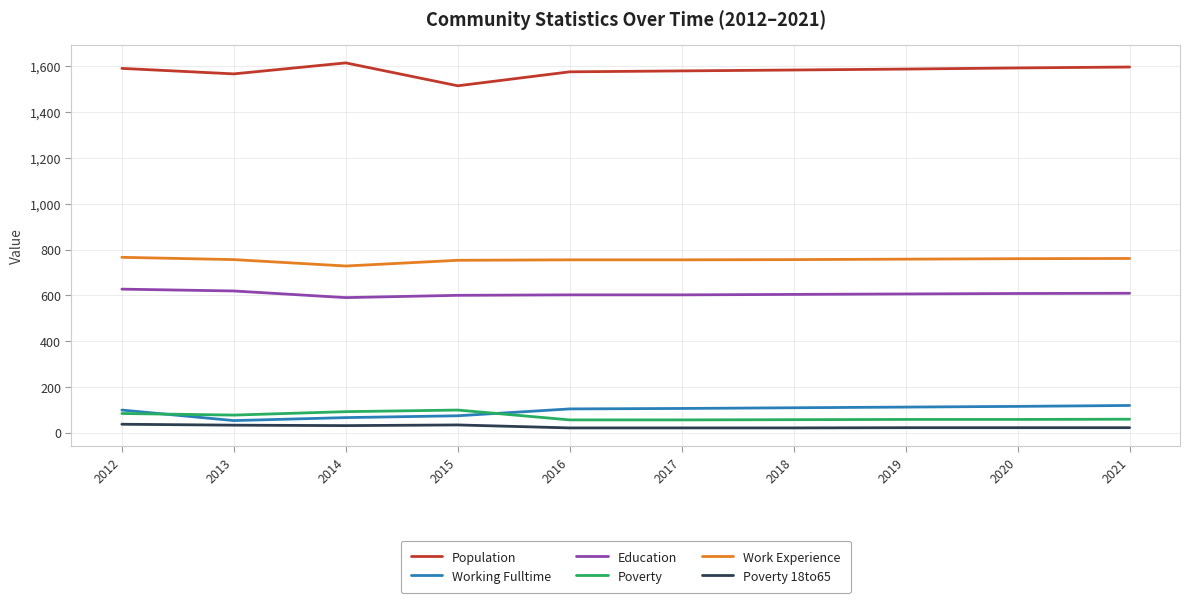

Is it true that Poverty equals 99 at 2015?

True